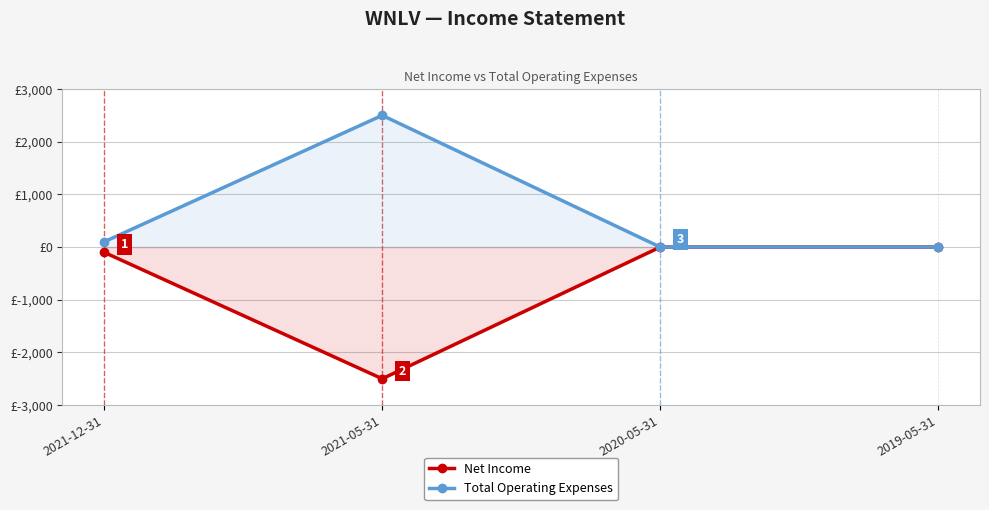

At 2019-05-31, list the series in order from smallest to largest.

Net Income, Total Operating Expenses